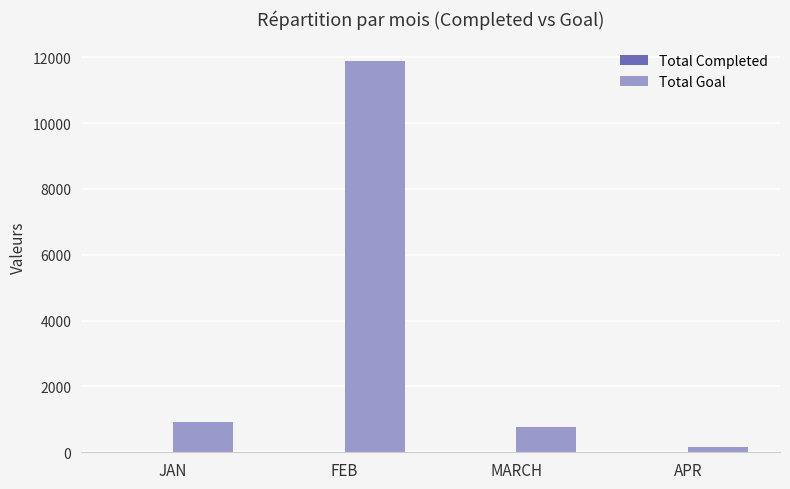

At which category is the sum across all series the highest?

FEB